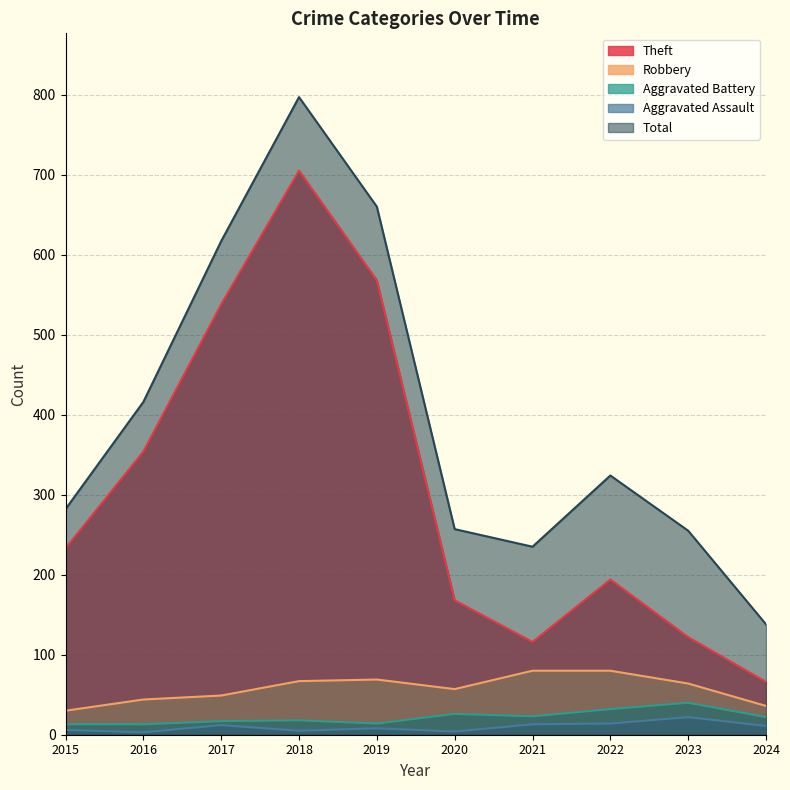

What is the label of the 8th point from the right?

2017